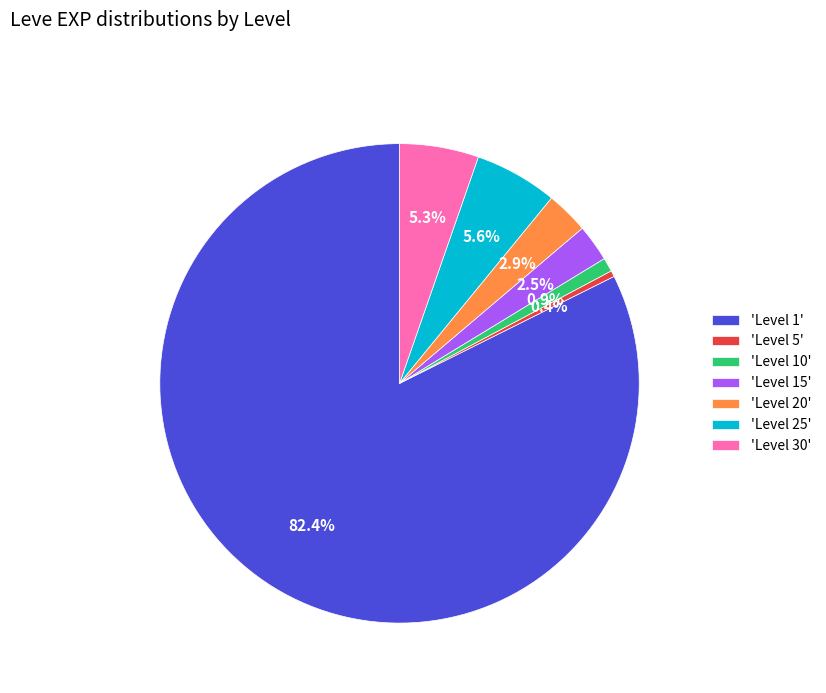

Is the sum of 'Level 25' and 'Level 20' greater than half?

No